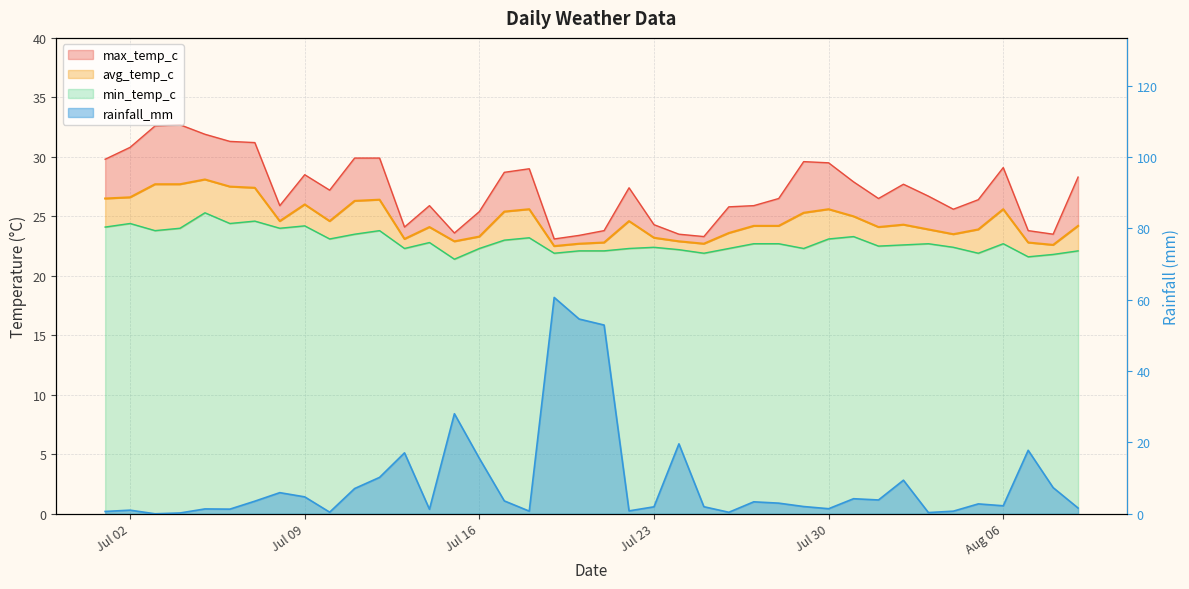

What is the difference between the maximum and minimum values in the rainfall_mm series?

60.6